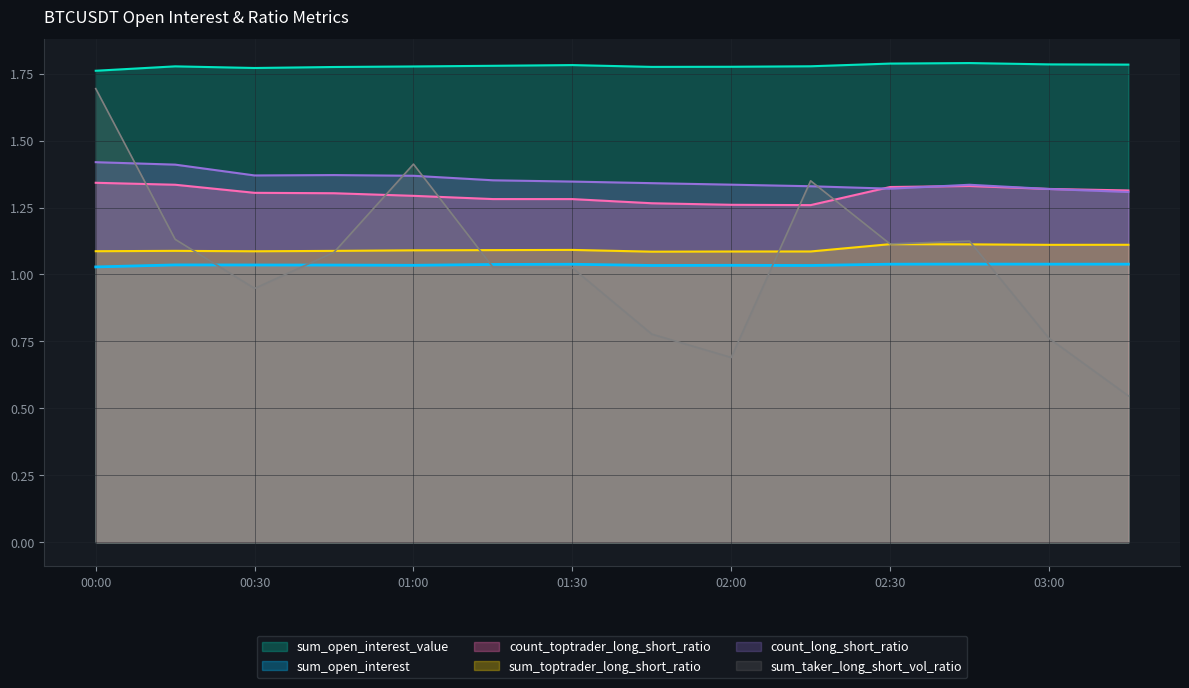

Which series has the largest total across all categories?

sum_open_interest_value